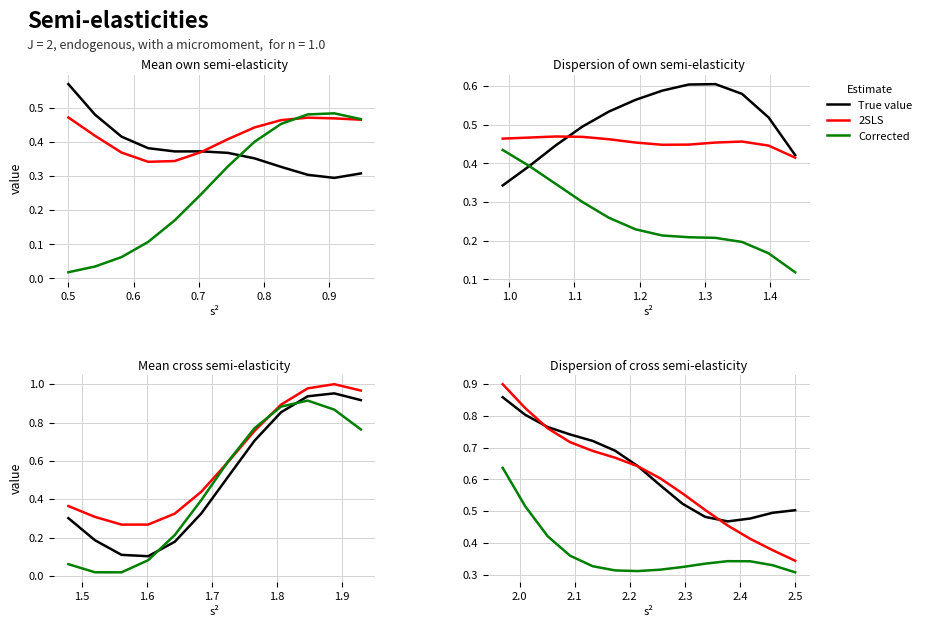

True or false: True value has more than 0 points higher than both neighbors.

False